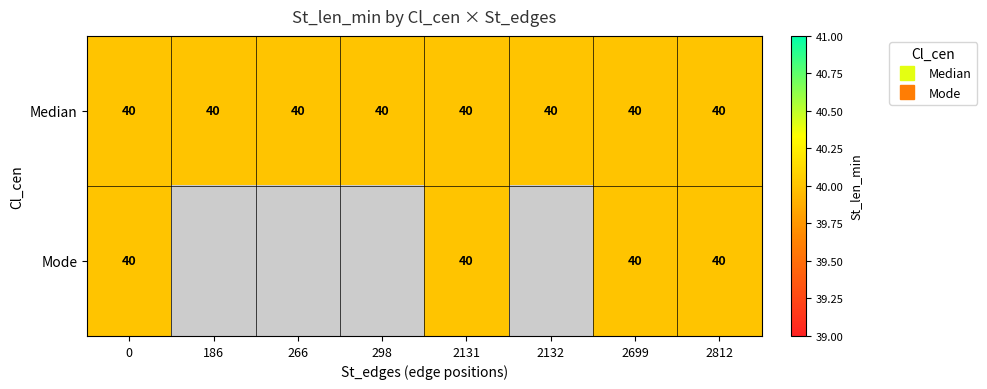

How many series are shown in this chart?

2